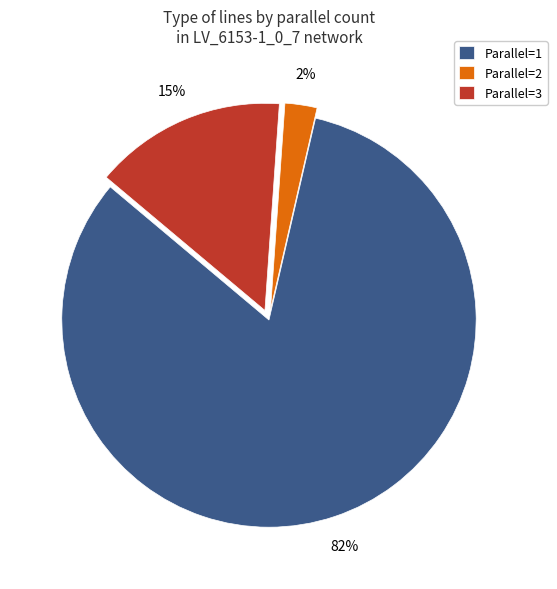

Between Parallel=3 and Parallel=1, which is larger?

Parallel=1